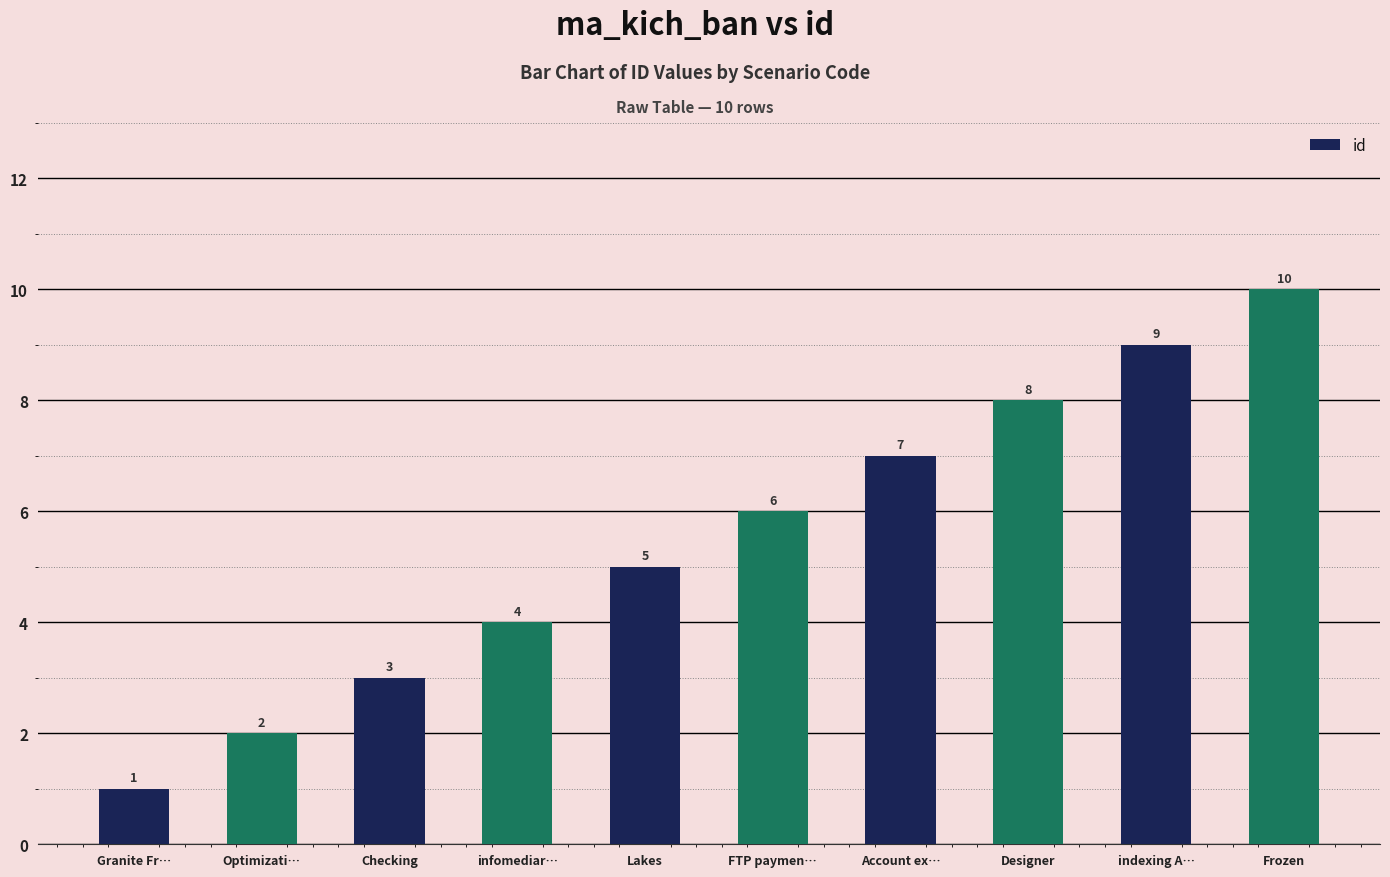

Count the values in the range 3 to 8.

6